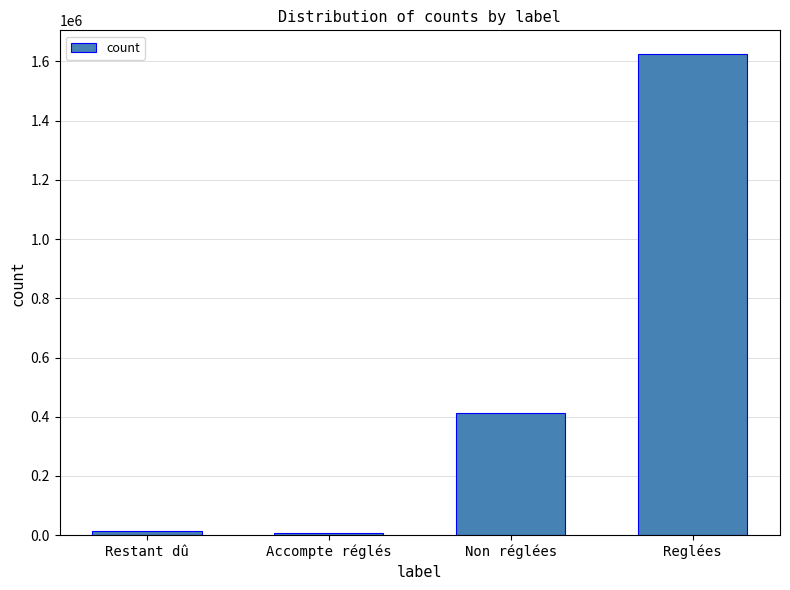

The value at Non réglées is 666769.7. True or false?

False